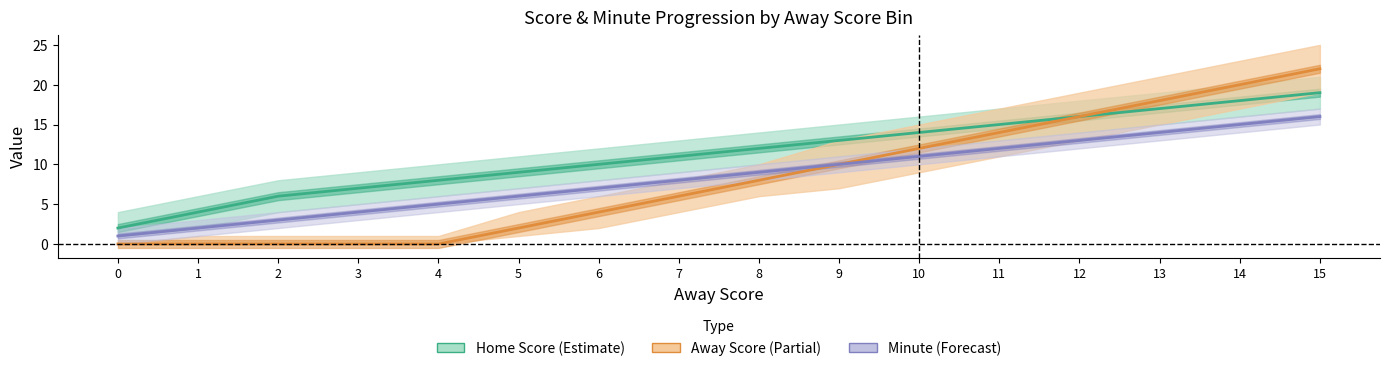

True or false: Away Score has a value of 16 at 12.

True